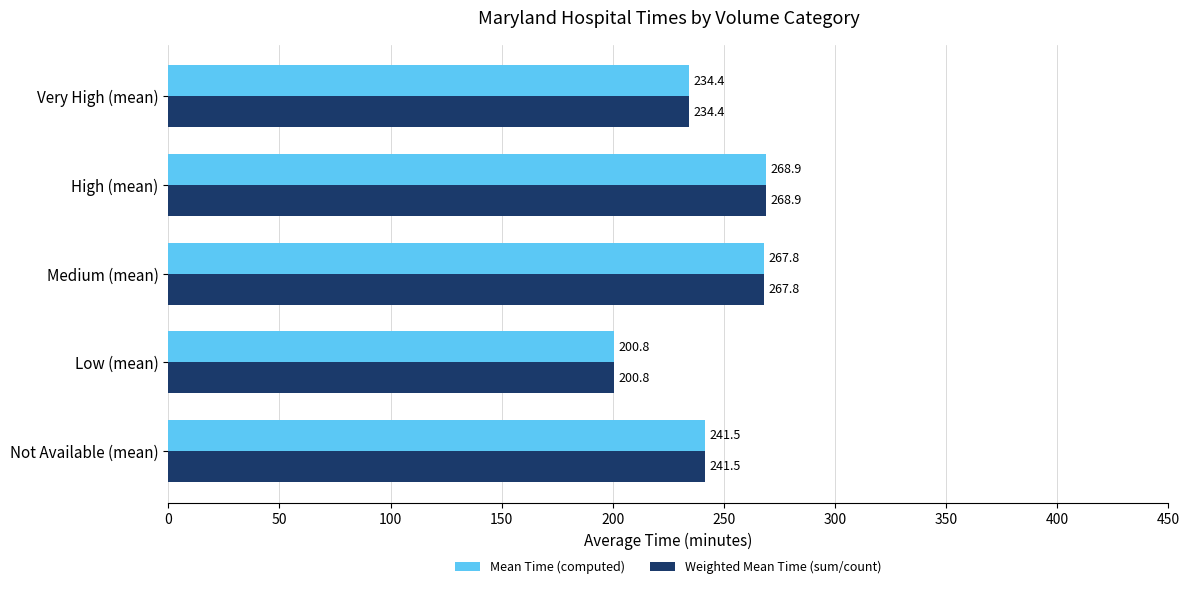

True or false: Mean Time (computed) has a value of 80.5 at Not Available (mean).

False